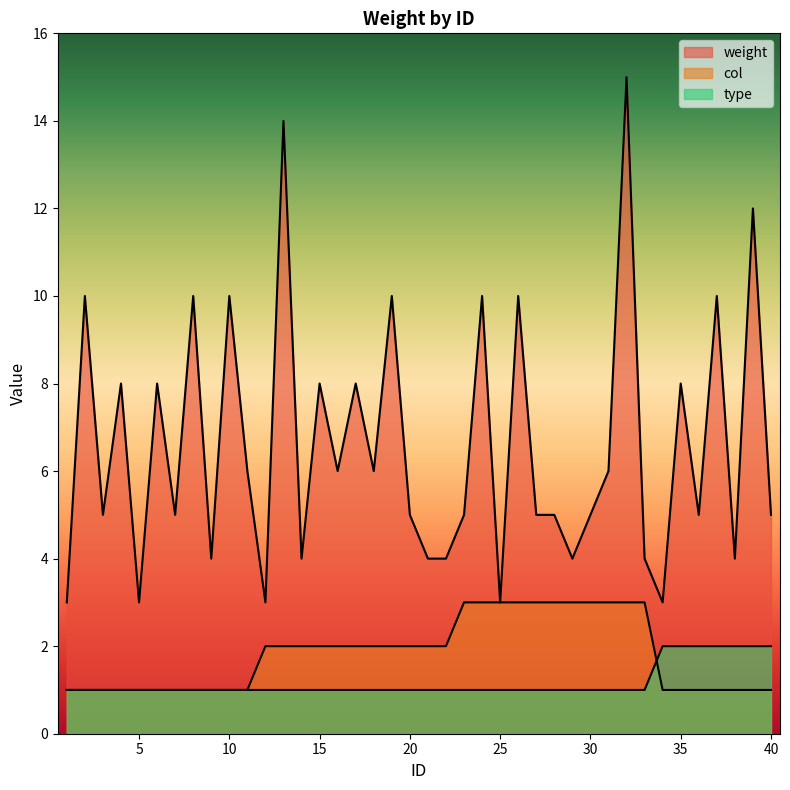

Between 5 and 19, which series saw the biggest shift?

weight